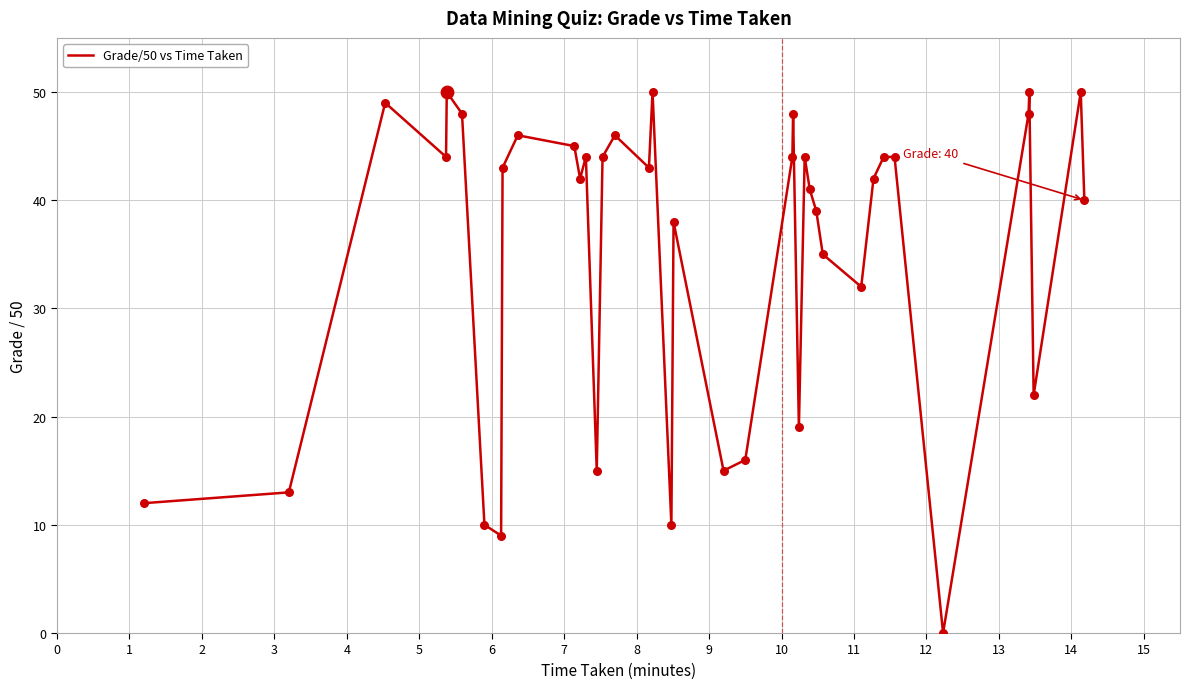

What is the maximum value shown in the chart?

50